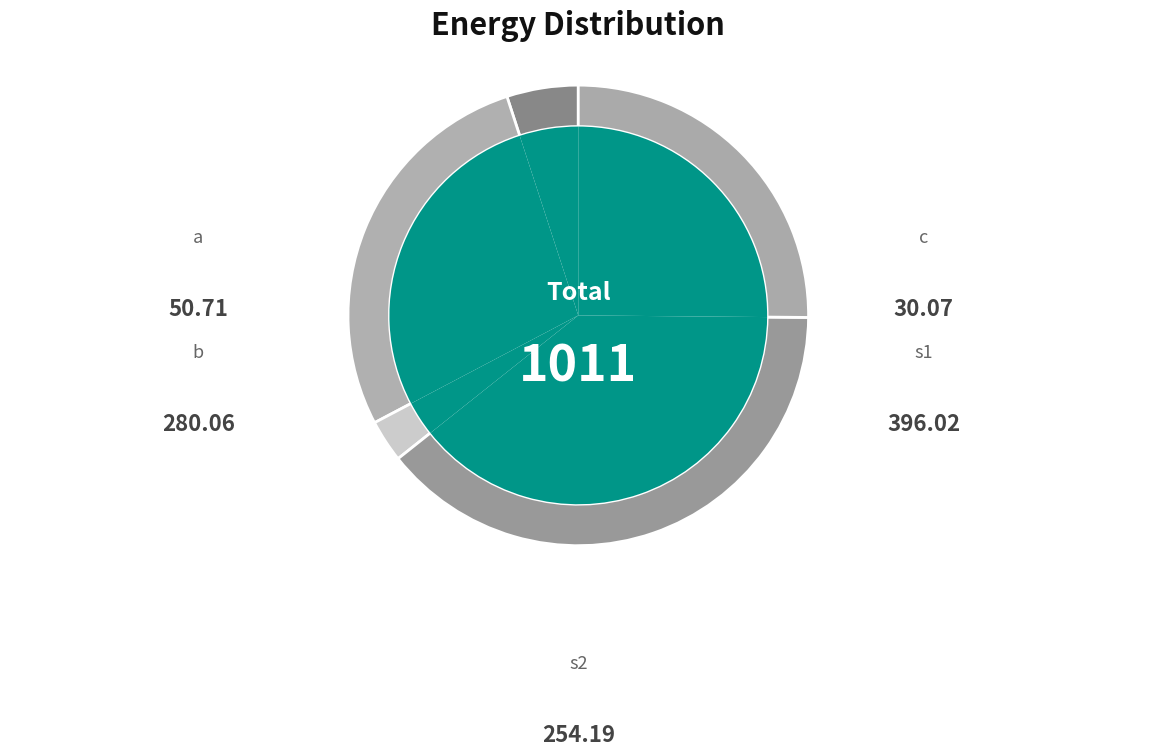

The a slice represents 1% of the pie. True or false?

False